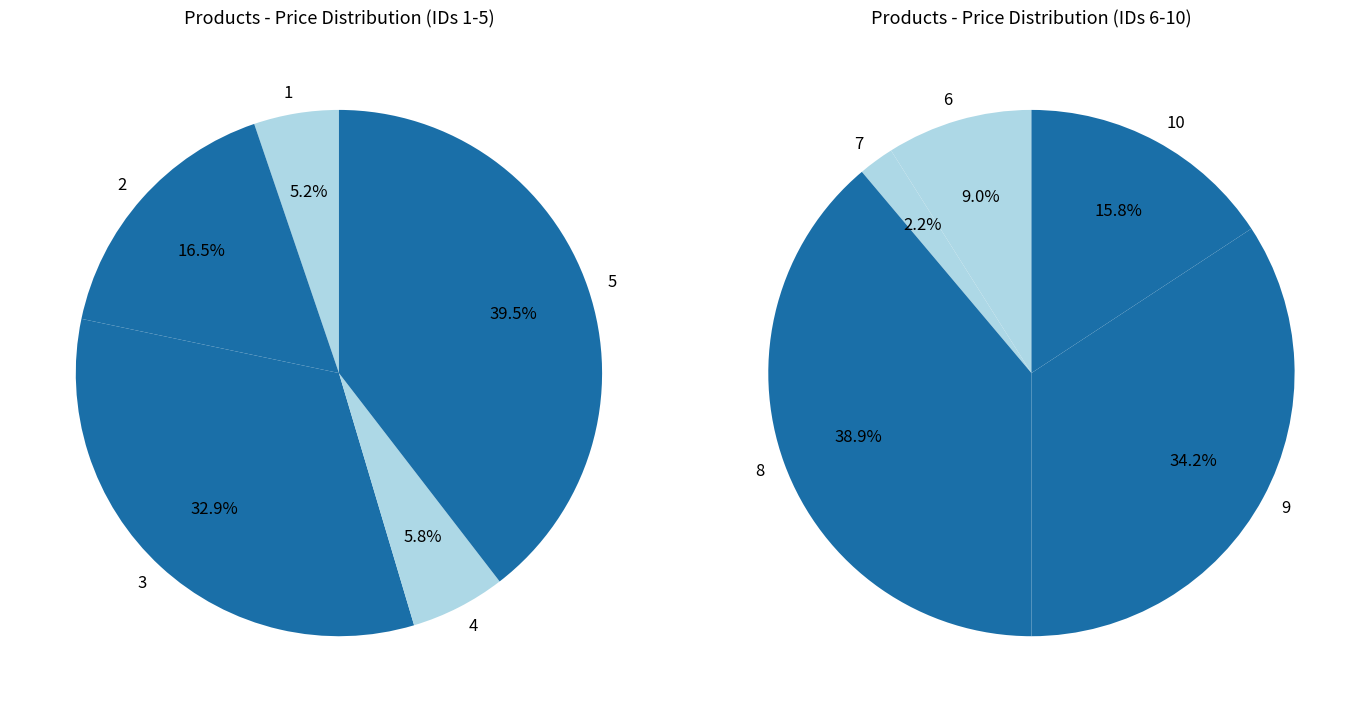

What is the change in value from 2 to 3?

+18296